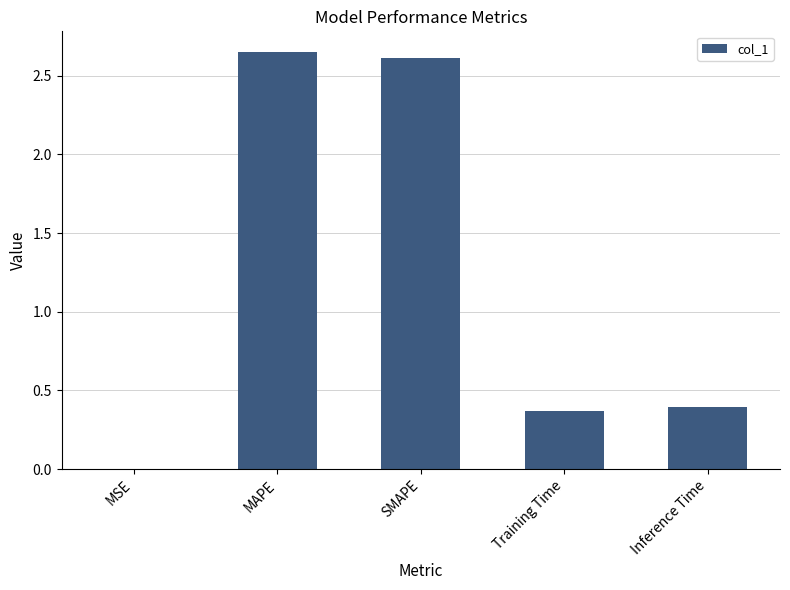

What is the ratio of the value at SMAPE to the value at MAPE?

1.0